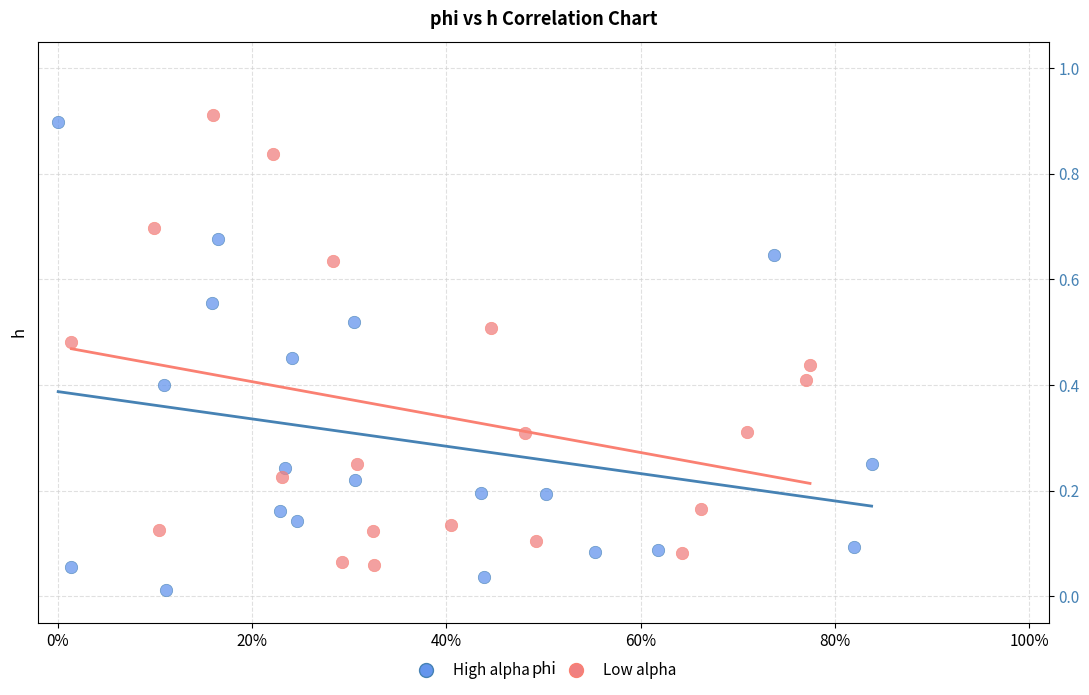

Which series reaches the minimum Y coordinate?

High alpha